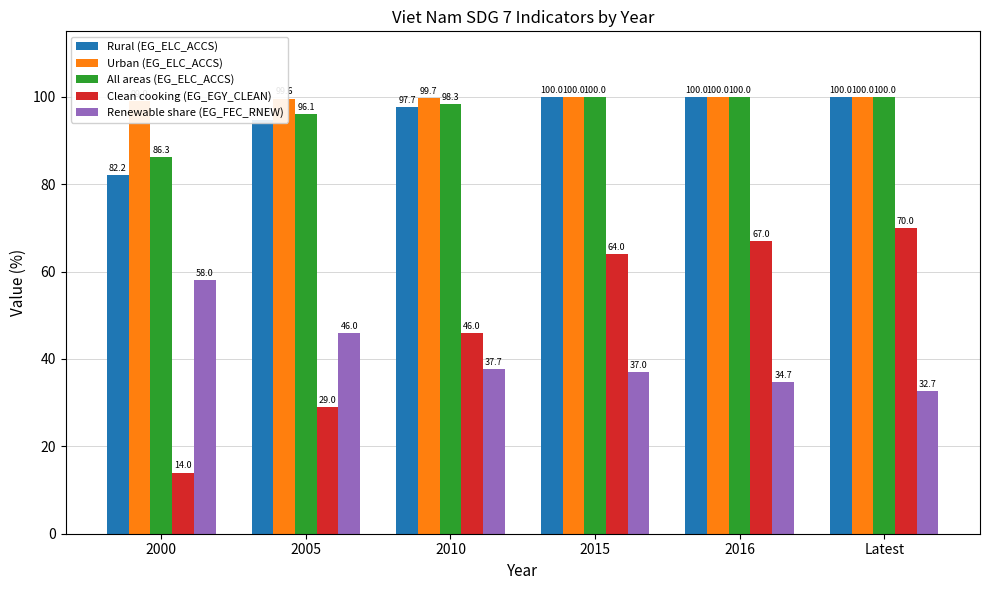

The Rural (EG_ELC_ACCS) series shows 100.0 at 2015. True or false?

True